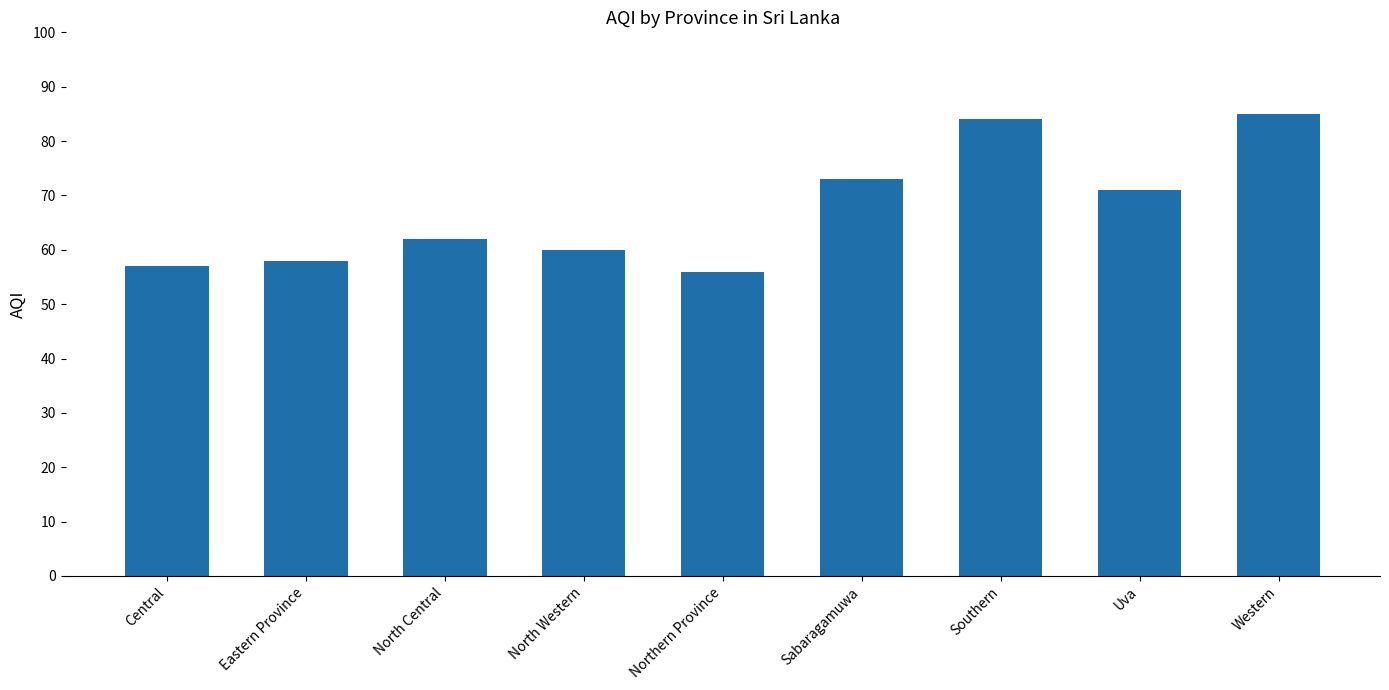

Rank the categories by value from lowest to highest.

Northern Province, Central, Eastern Province, North Western, North Central, Uva, Sabaragamuwa, Southern, Western